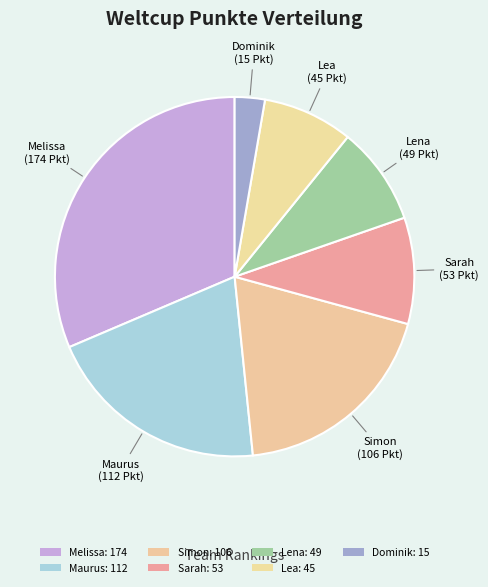

What is the largest slice in the pie chart?

Melissa